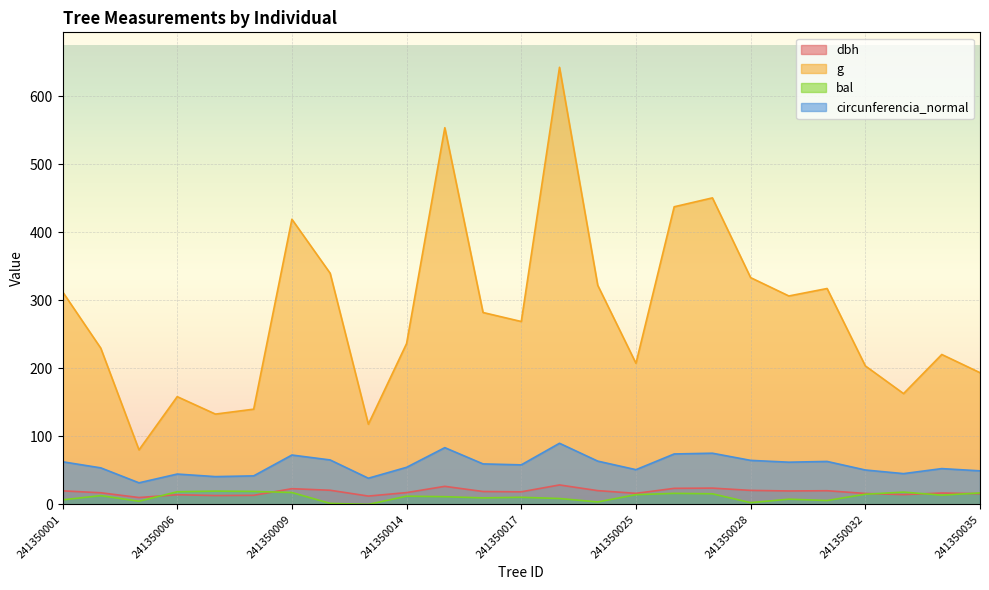

What is the approximate value of g at 241350026?

437.4